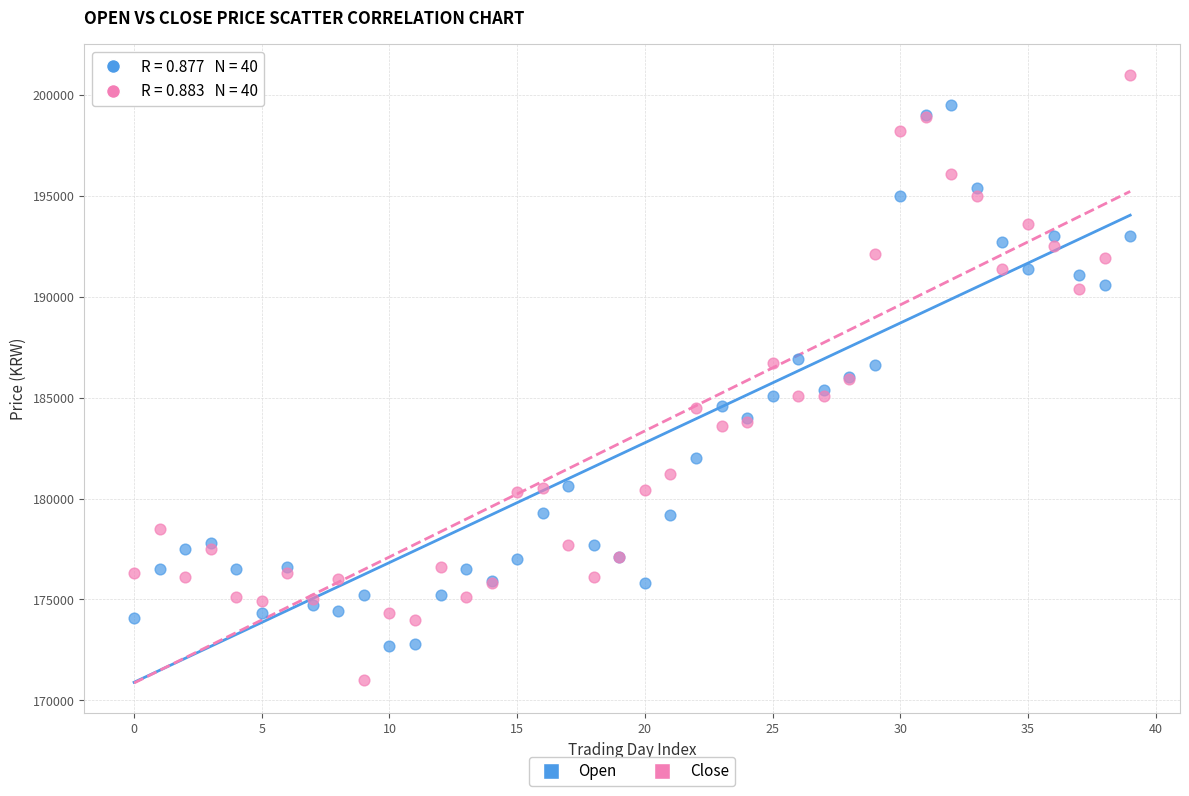

Which series contains the lowest Y value?

Close